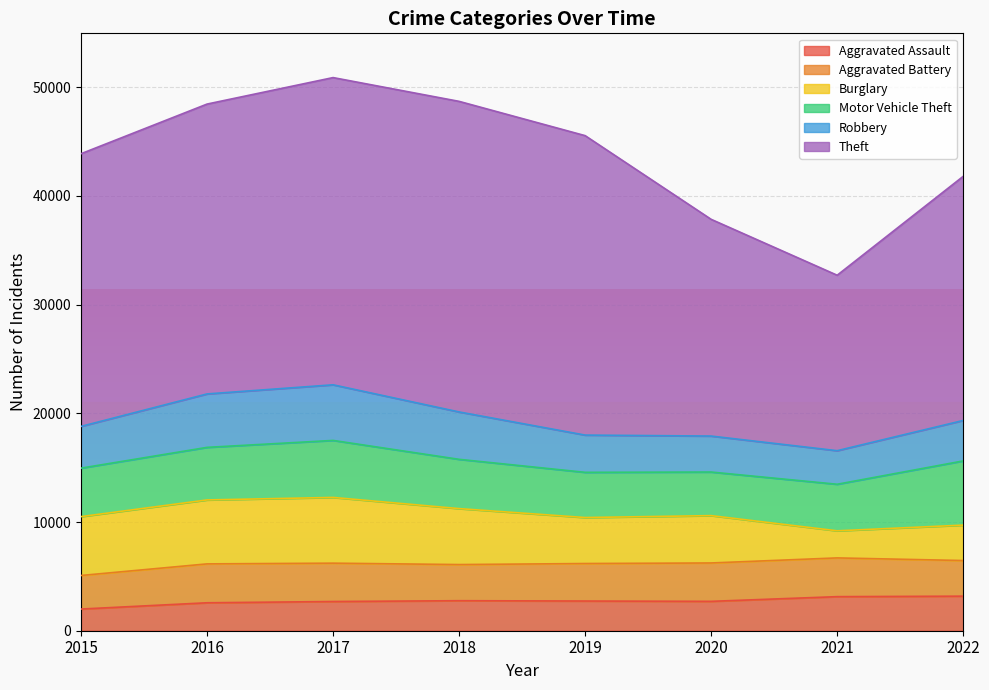

Which series has the largest total across all categories?

Theft